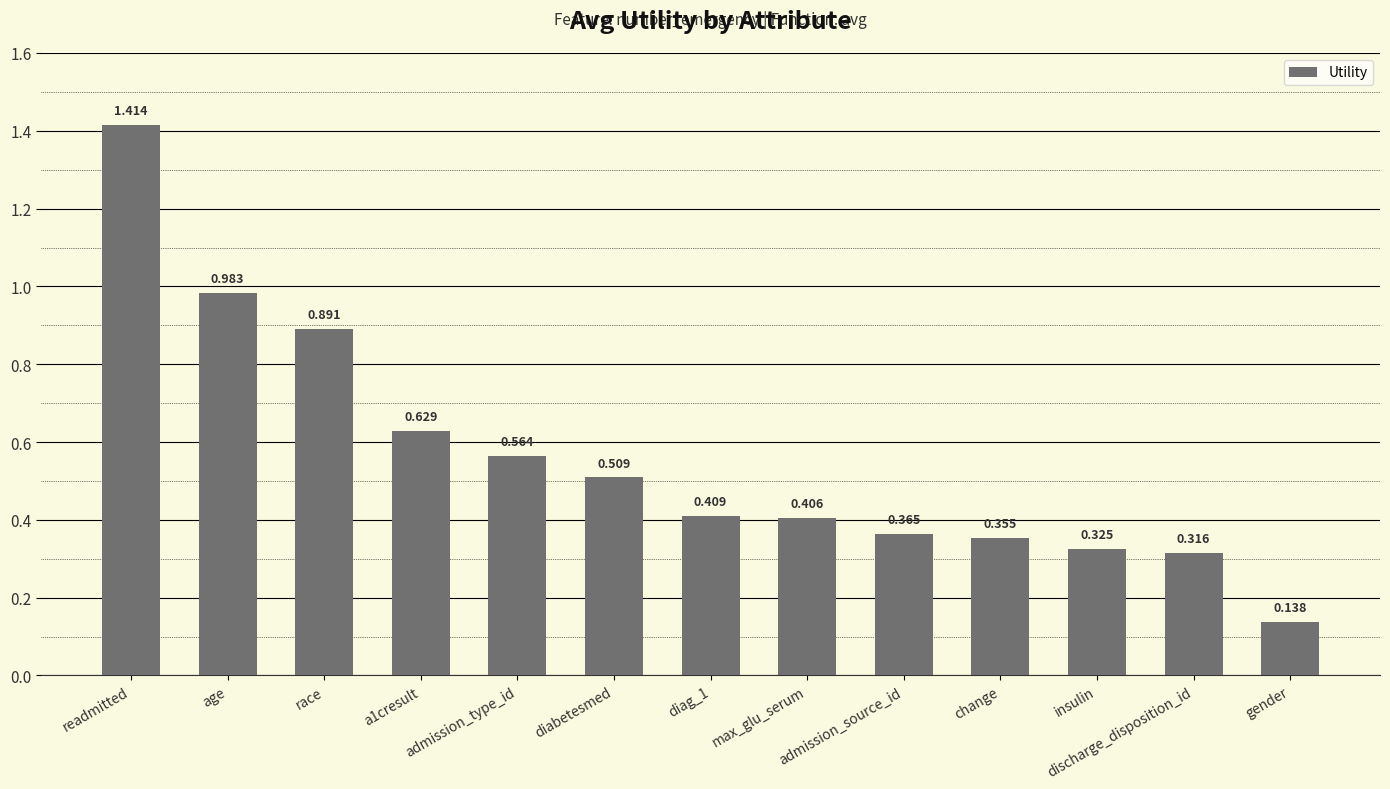

What is the label of the 9th bar from the right?

admission_type_id